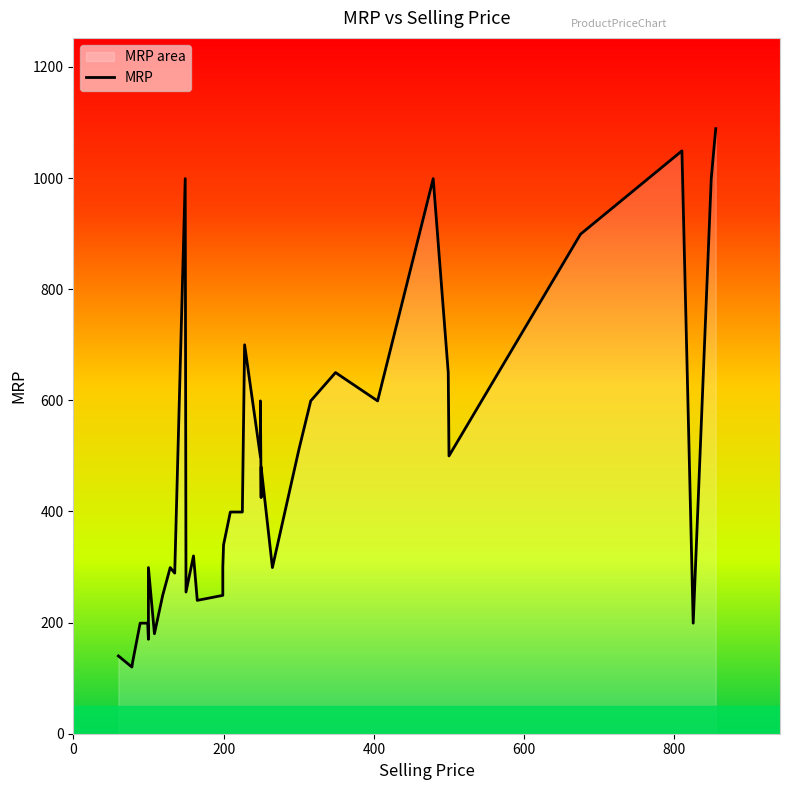

After their last crossing, which series has the higher values: Selling Price or MRP?

MRP